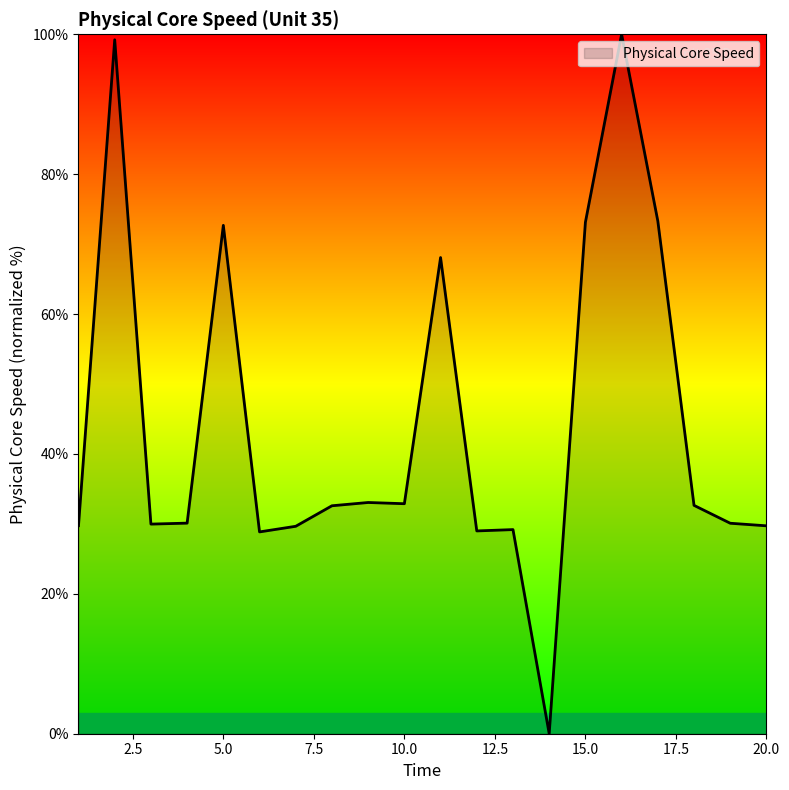

At which category does the data reach its first local valley?

3